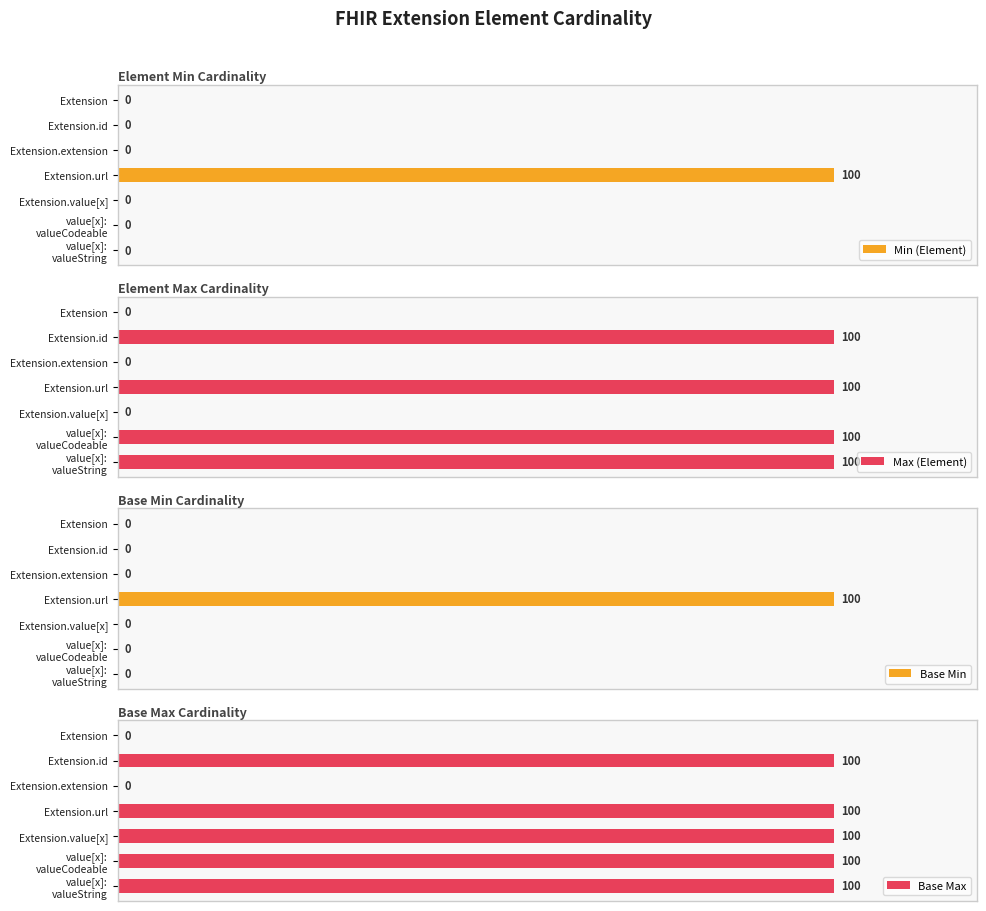

What is the value of the Max (Element) bar at the 6th from the left?

100